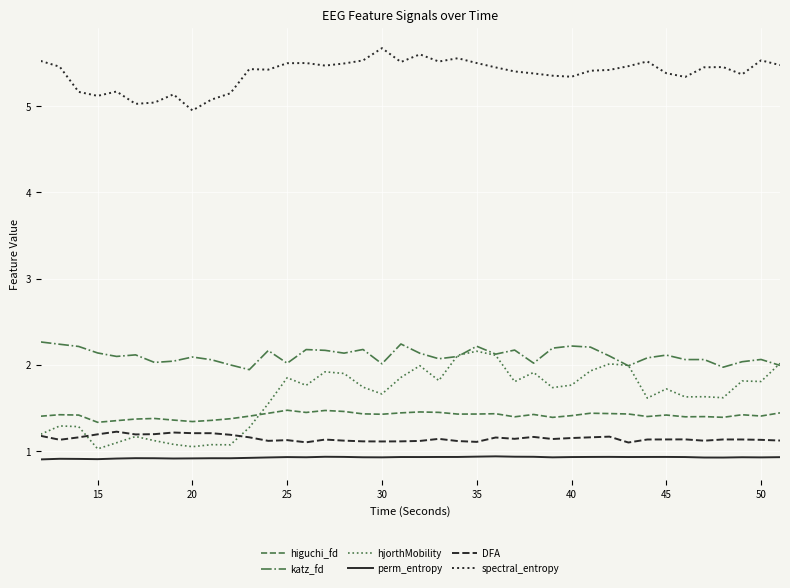

What is the minimum value for hjorthMobility?

1.0